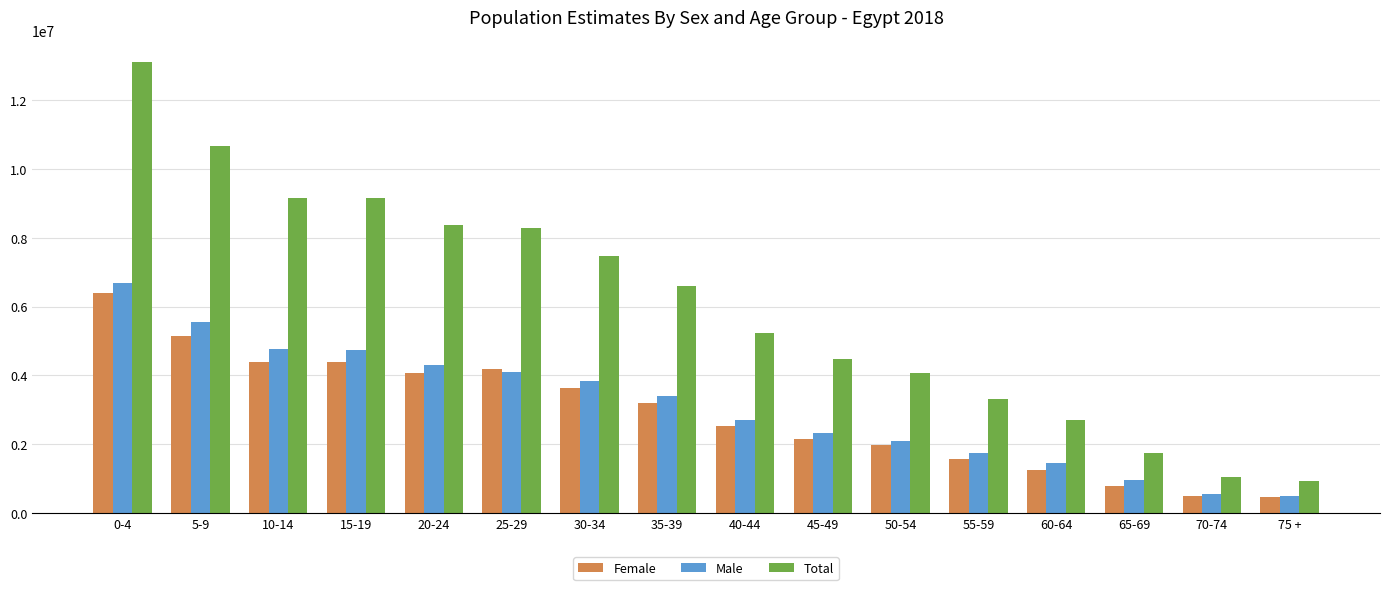

How many bars are there in each group?

3